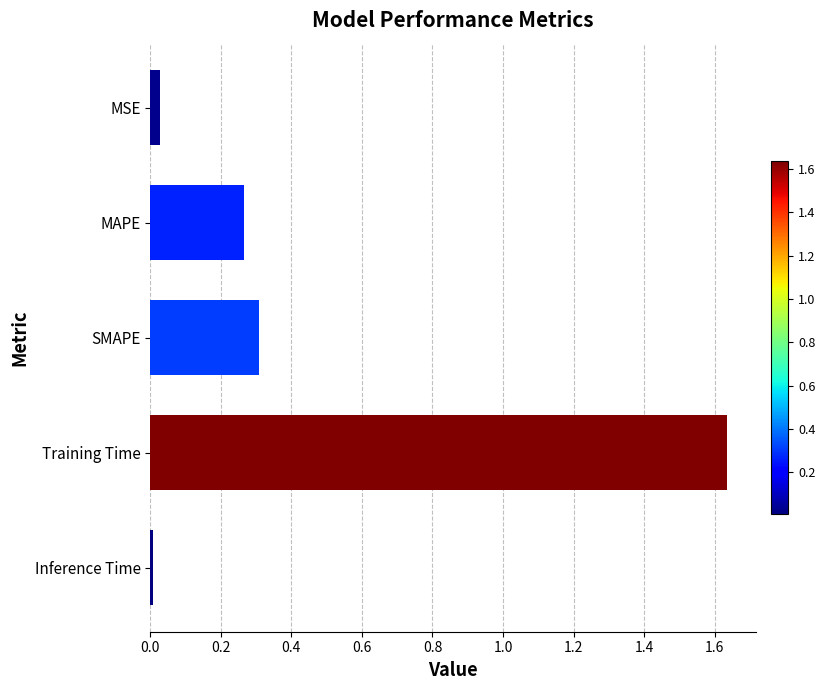

The value at SMAPE is 0.1. True or false?

False